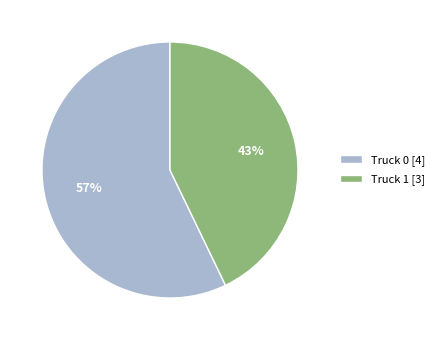

To the nearest percent, what portion does Truck 0 represent?

57%